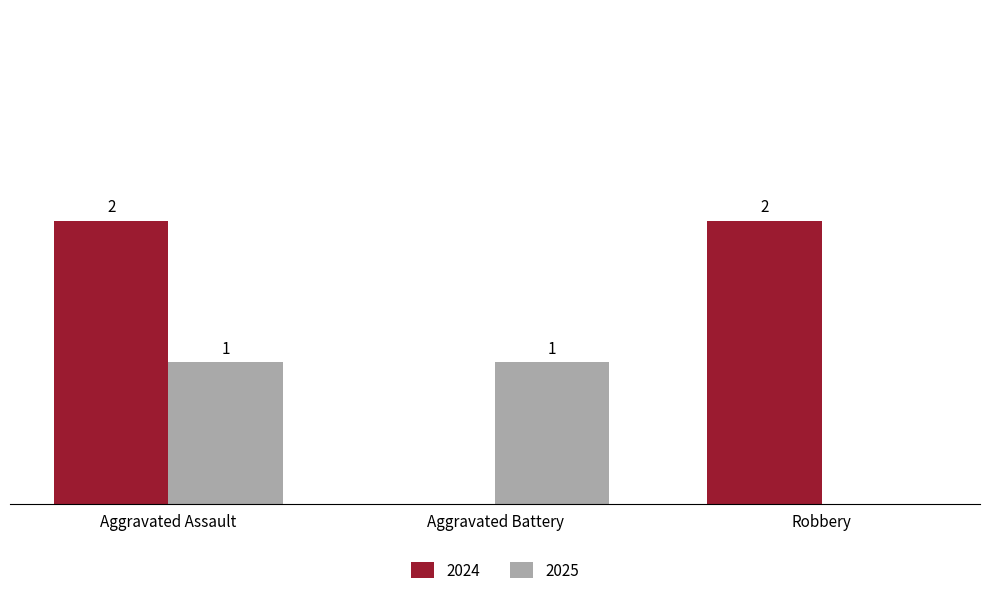

At which label is 2025 closest to 0?

Robbery